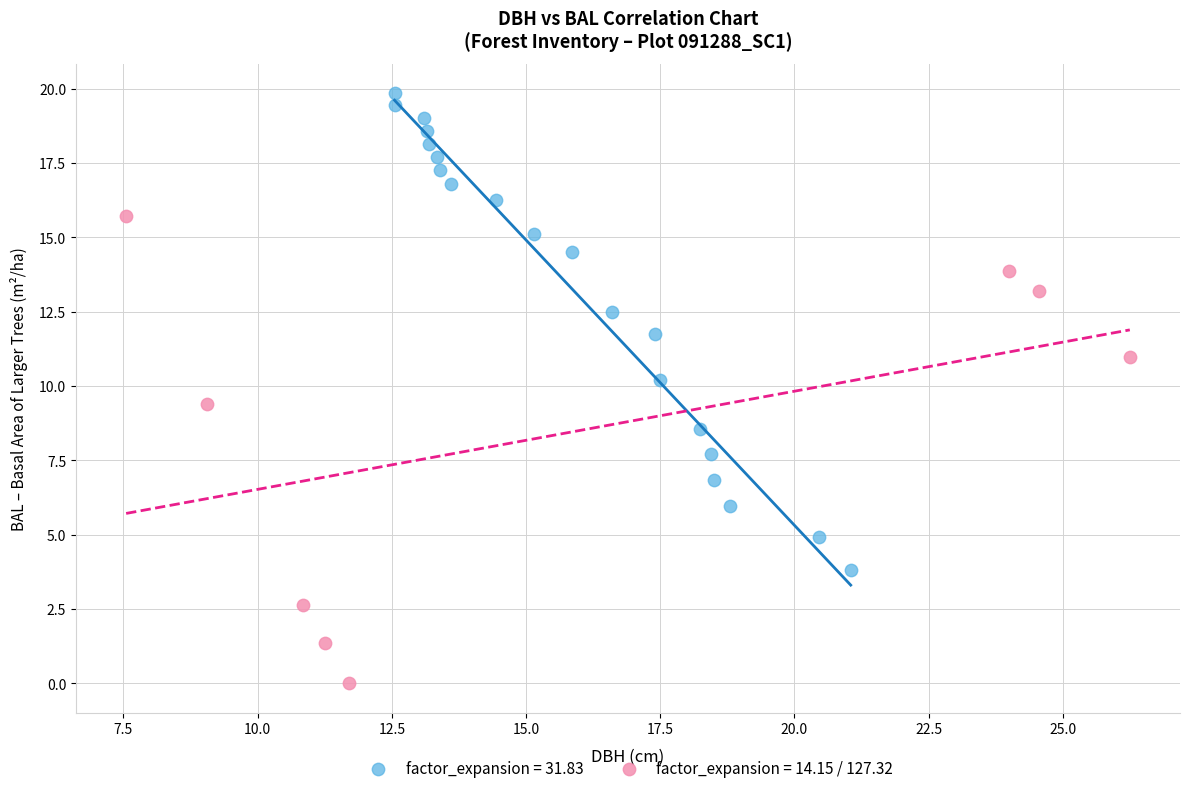

Which series contains the lowest Y value?

factor_expansion = 14.15 / 127.32